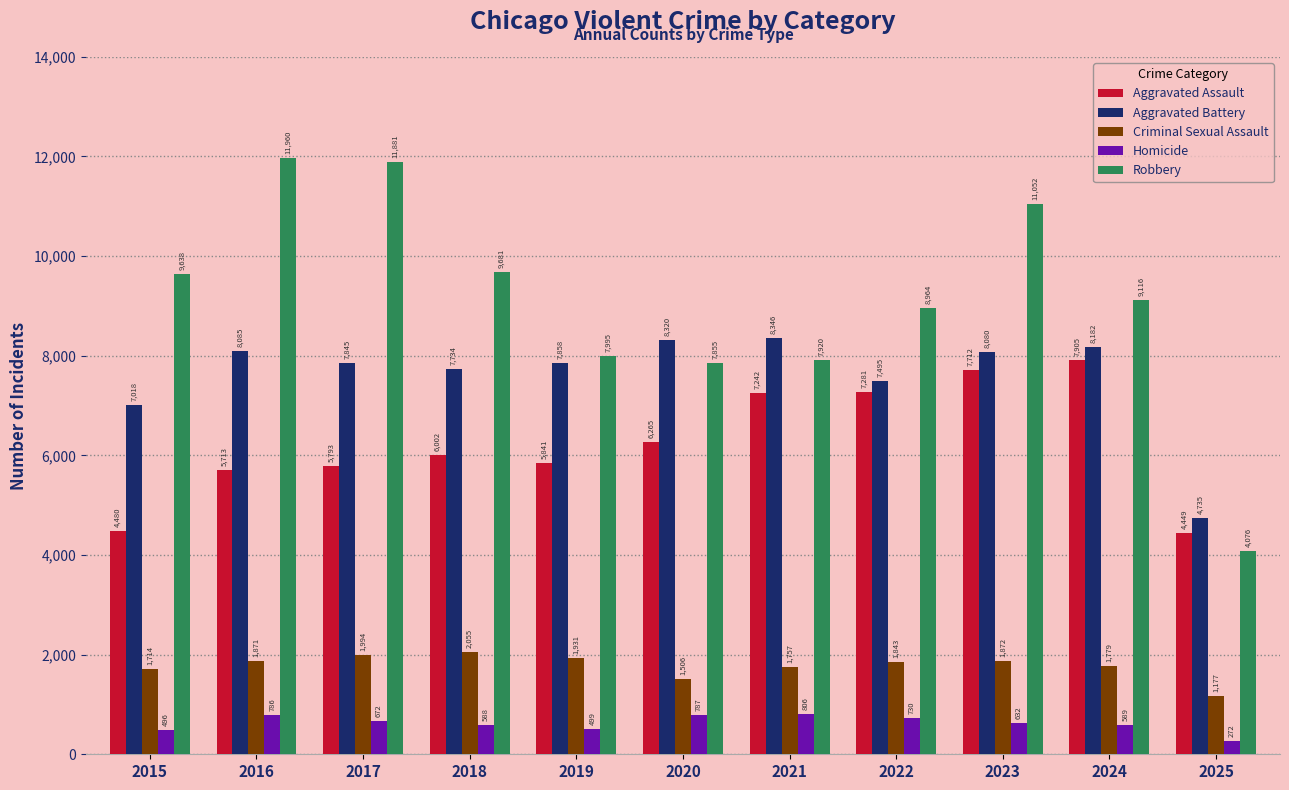

At which category is the sum across all series the highest?

2023